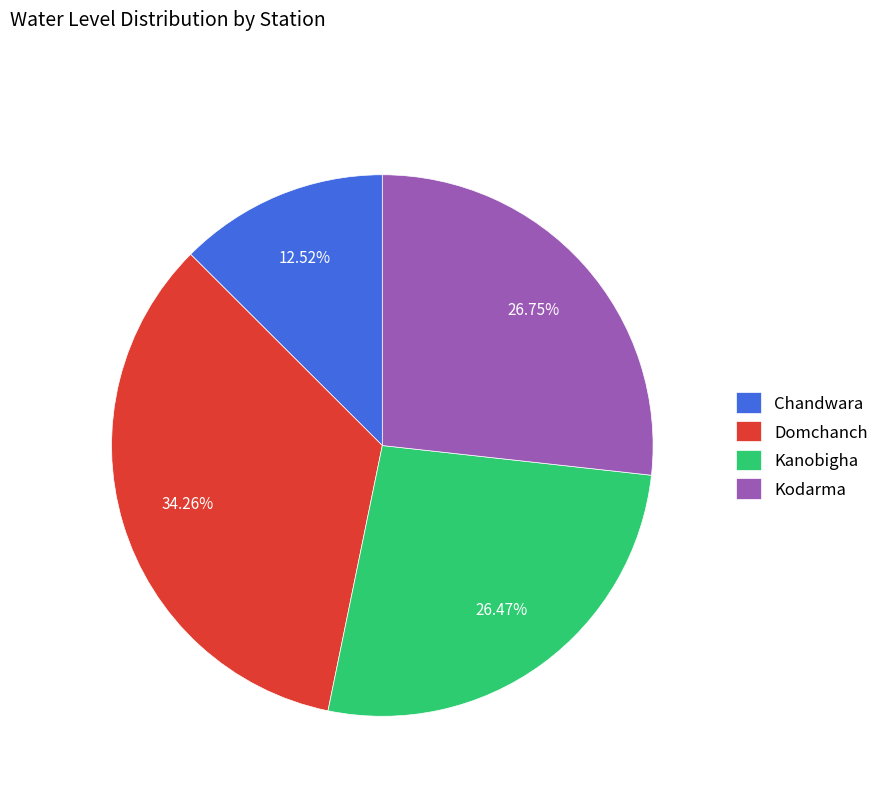

Is there any slice that represents more than half of the pie?

No